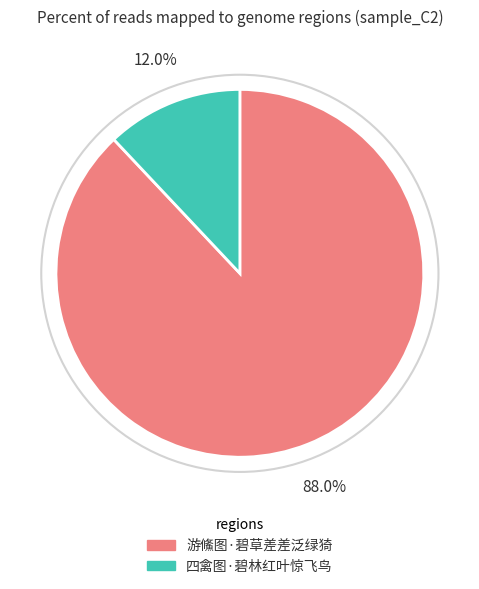

True or false: 四禽图·碧林红叶惊飞鸟 accounts for 12% of the total.

True